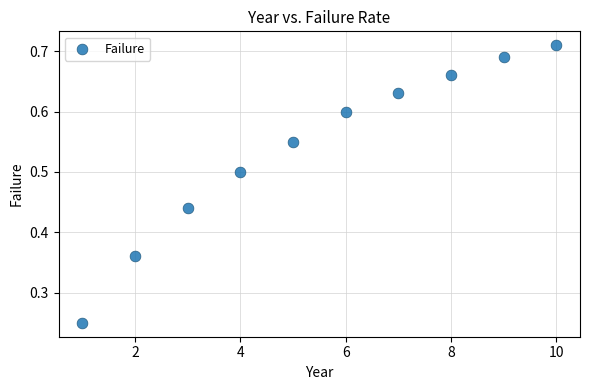

What is the range of Y values (max minus min)?

0.5